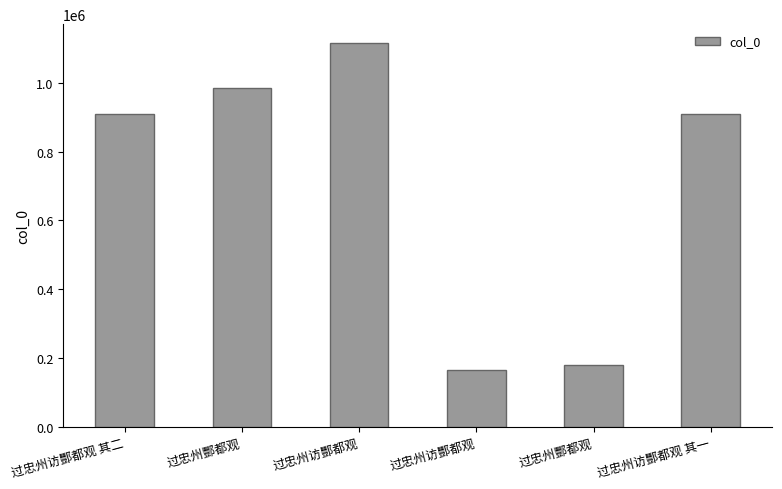

How many categories are shown in the chart?

6